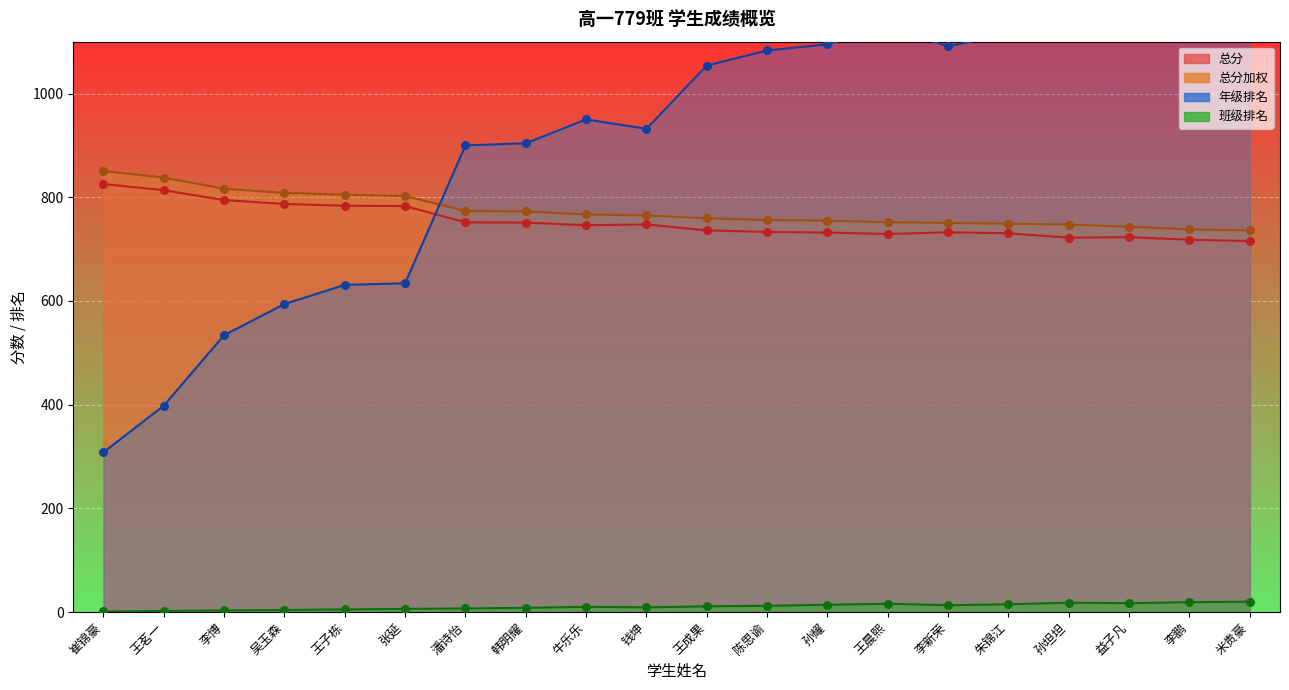

Which series reaches the minimum Y coordinate?

班级排名